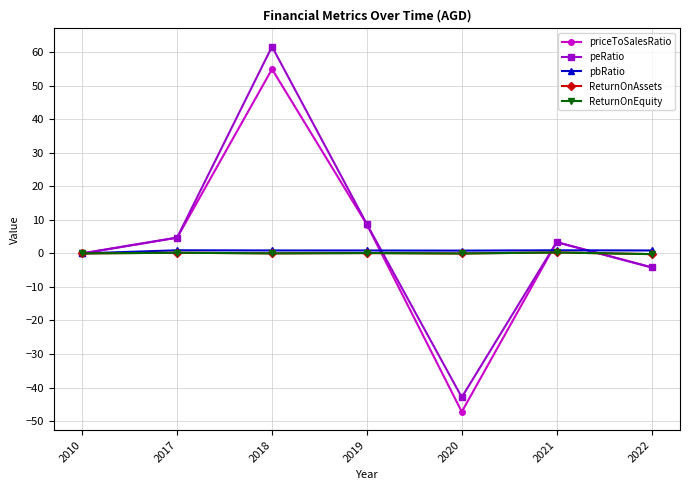

Between 2010 and 2018, which series saw the biggest shift?

peRatio